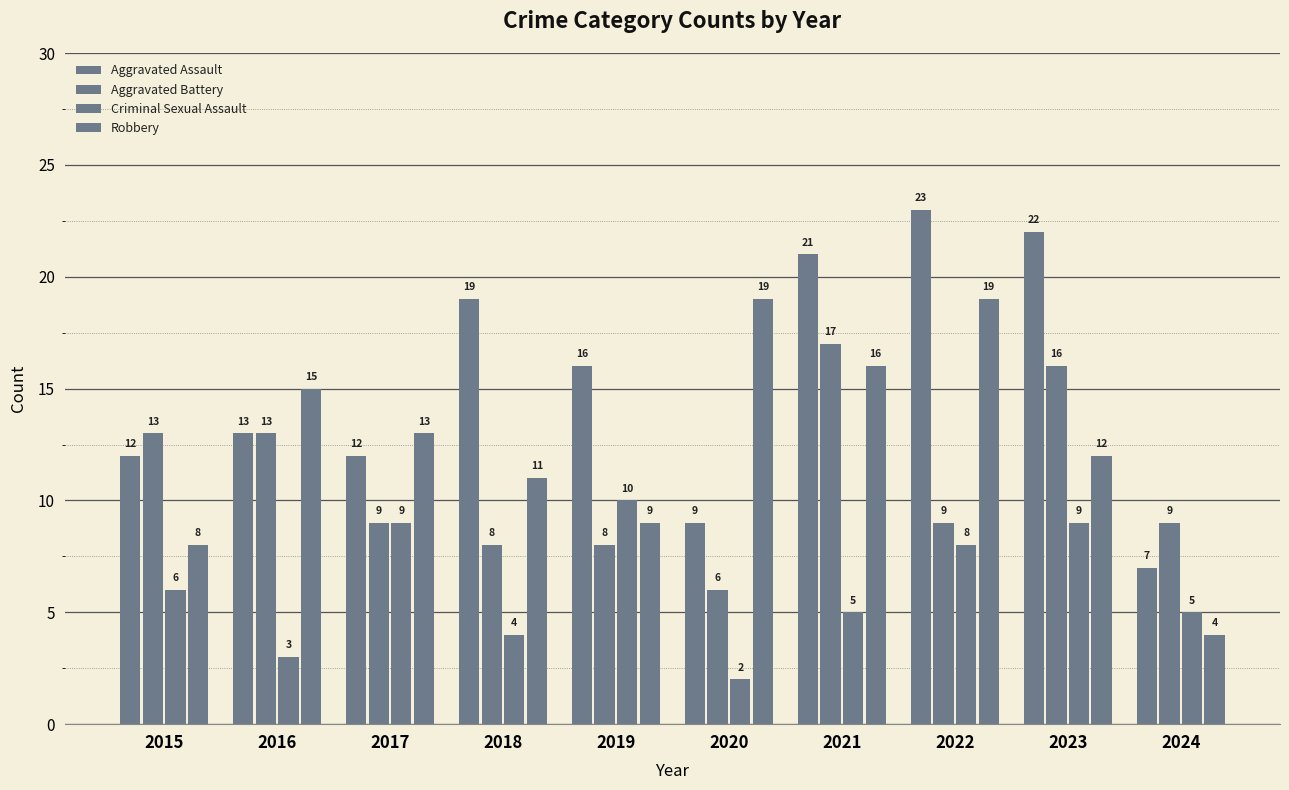

What is the smallest value displayed?

2